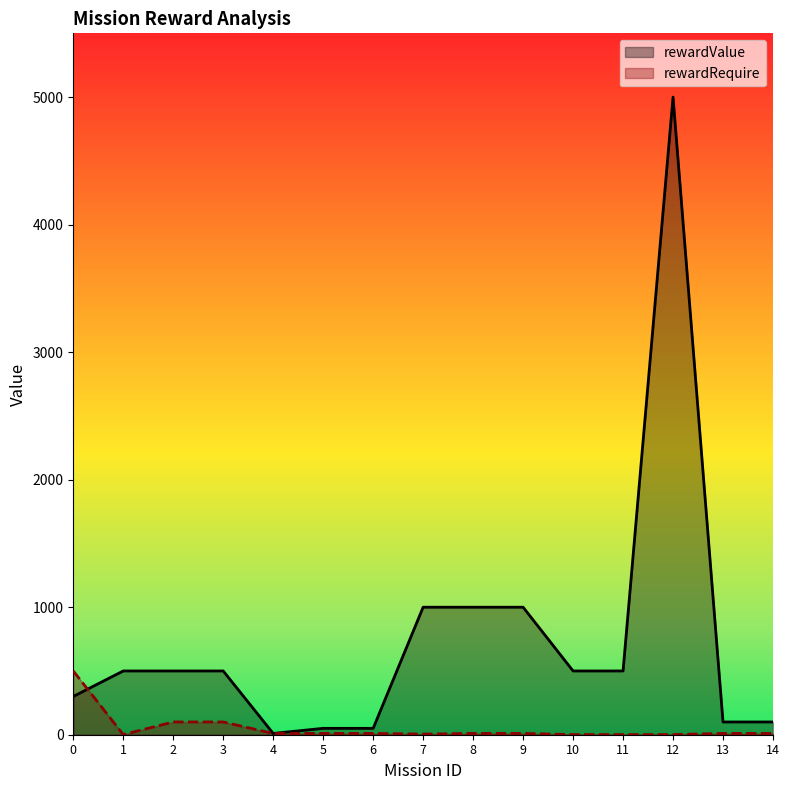

After their last crossing, which series has the higher values: rewardValue or rewardRequire?

rewardValue